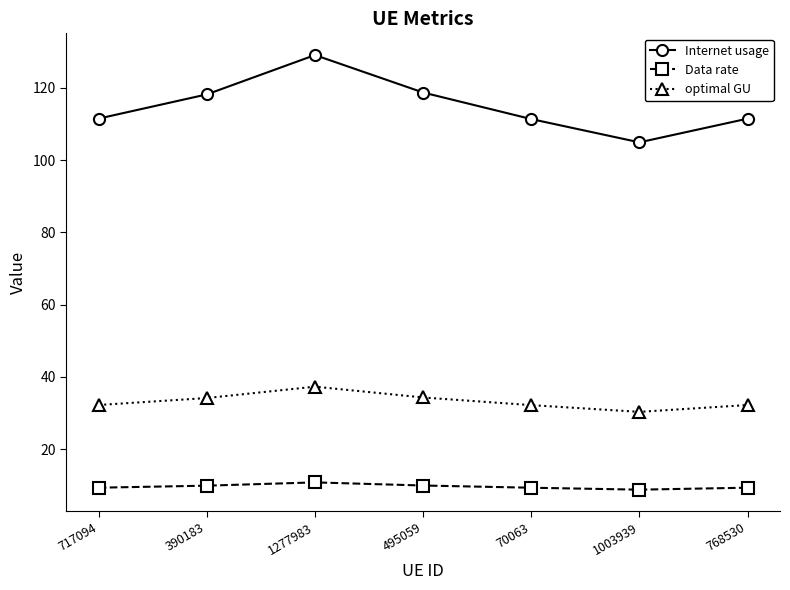

Does the chart have visible grid lines?

No